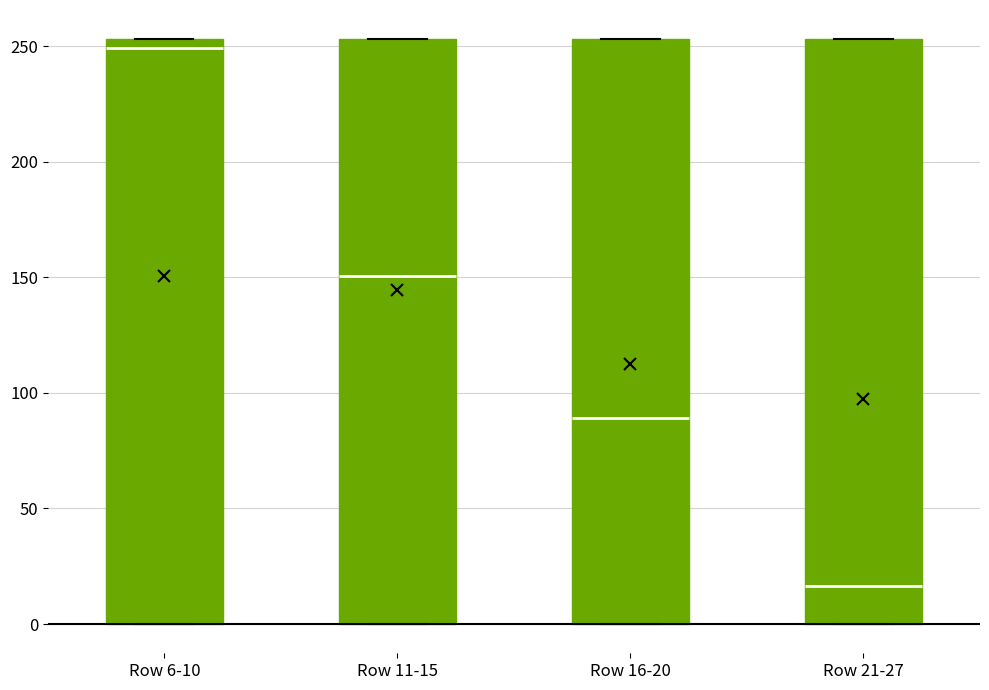

Where does the median line of the box for Row 6-10 sit on the y-axis? The values are not printed on the chart, so give them approximately, as read against the axis.

250